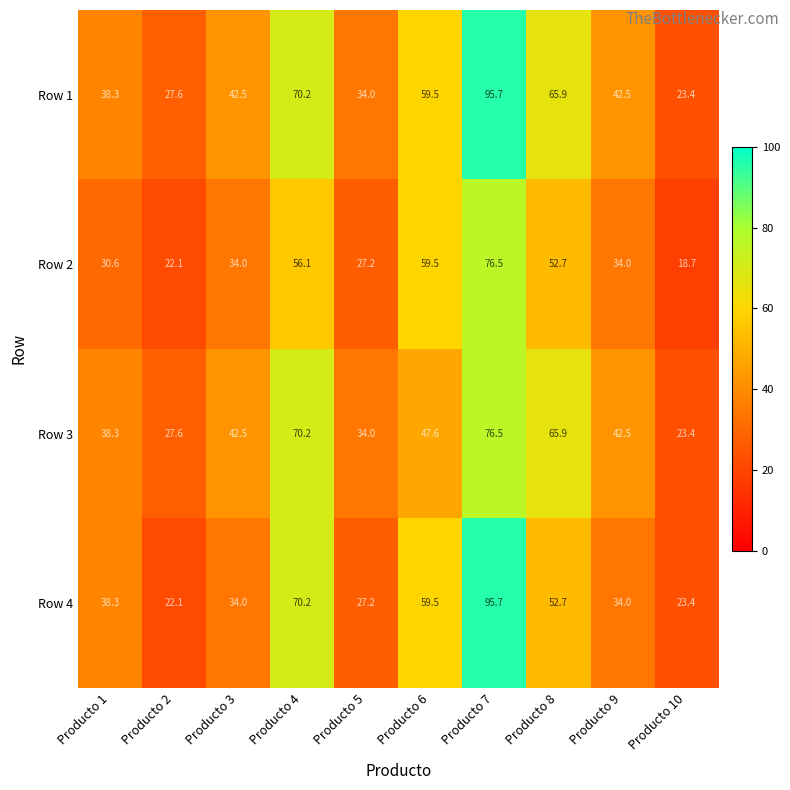

What is the spread (max minus min) of values at Producto 4?

14.1